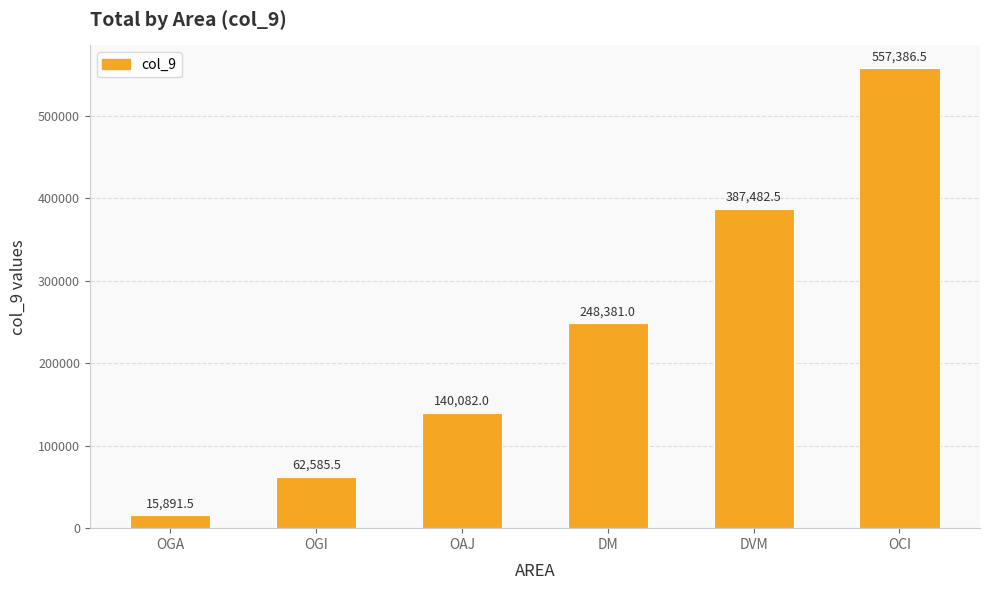

Reading left to right, extract all data points from this chart.

15891.5	62585.5	140082.0	248381.0	387482.5	557386.5